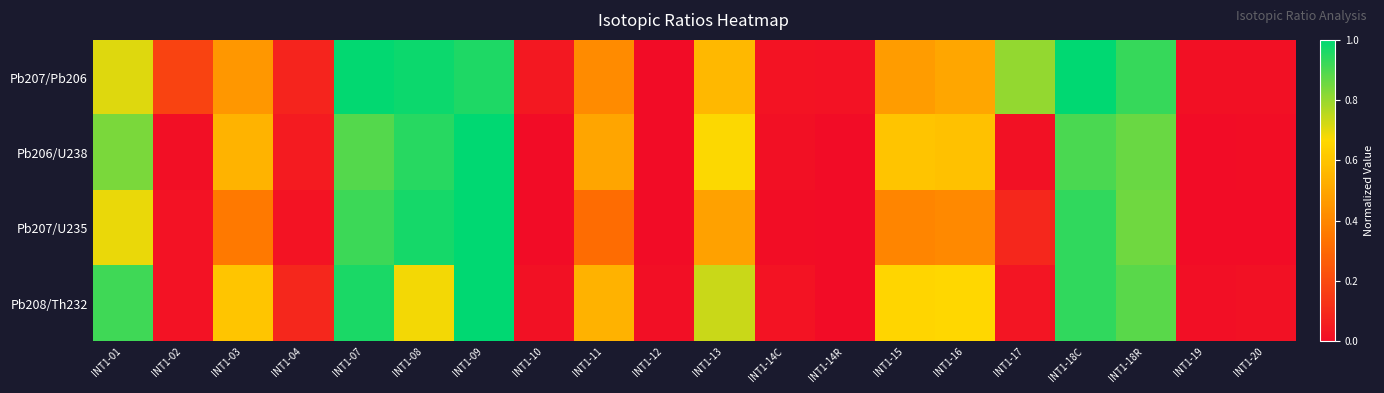

List the series in order of their overall mean, lowest first.

Pb207/U235, Pb206/U238, Pb208/Th232, Pb207/Pb206